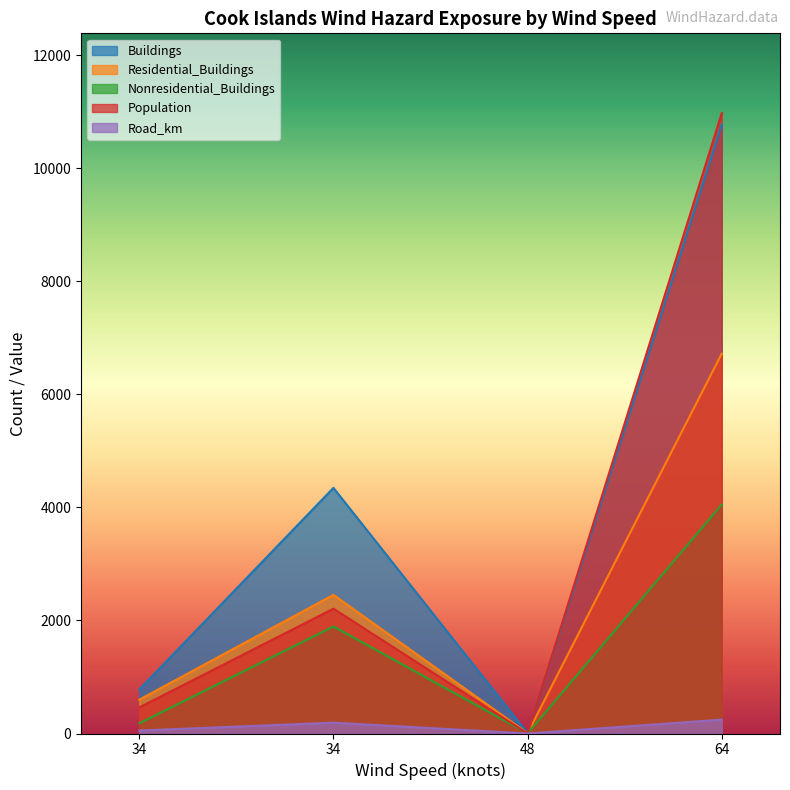

The Residential_Buildings series shows 794.8 at 34. True or false?

False